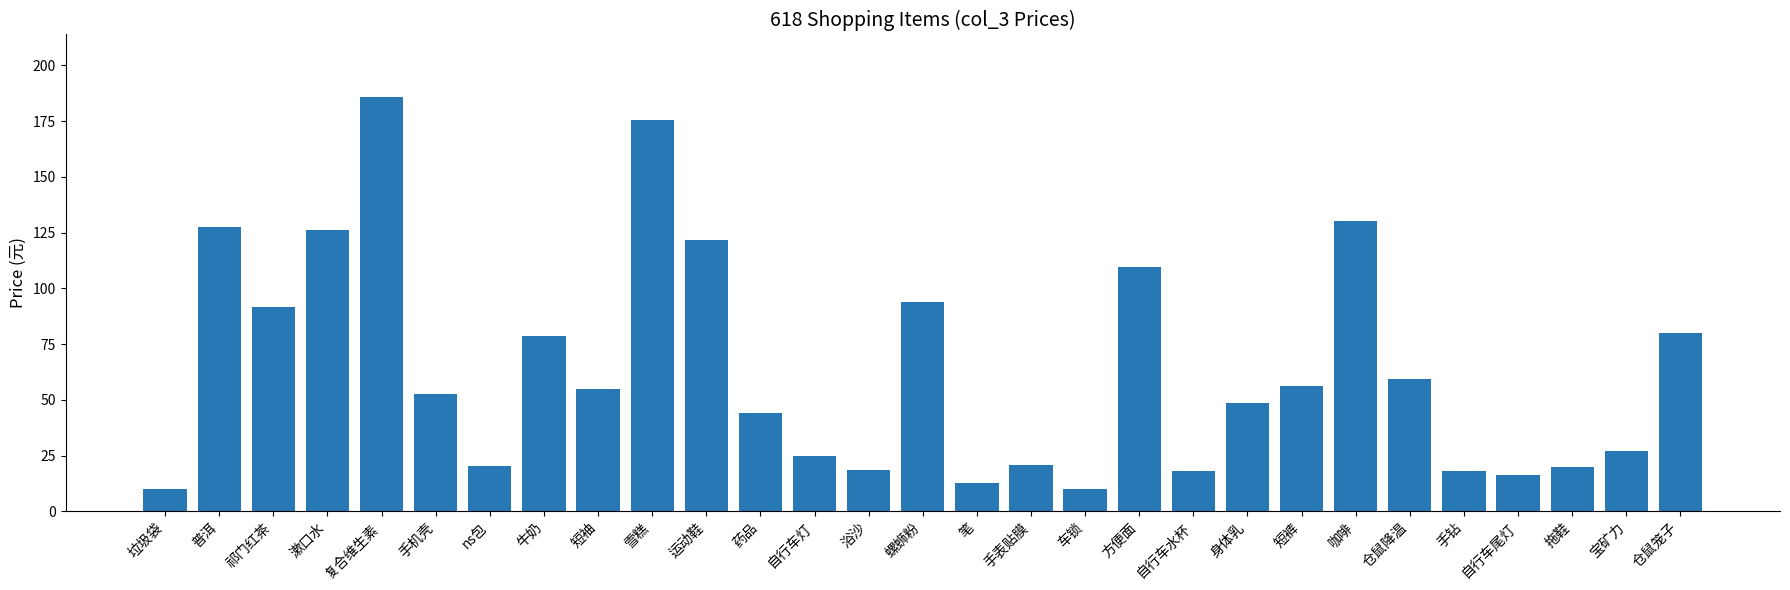

What is the value of the 29th bar from the left?

80.0